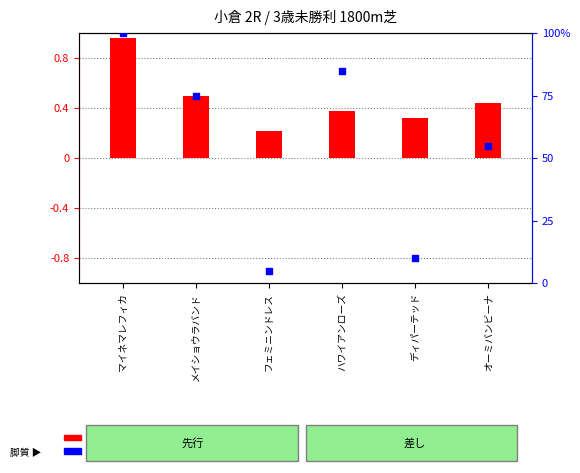

Which series contains the lowest Y value?

log ratio